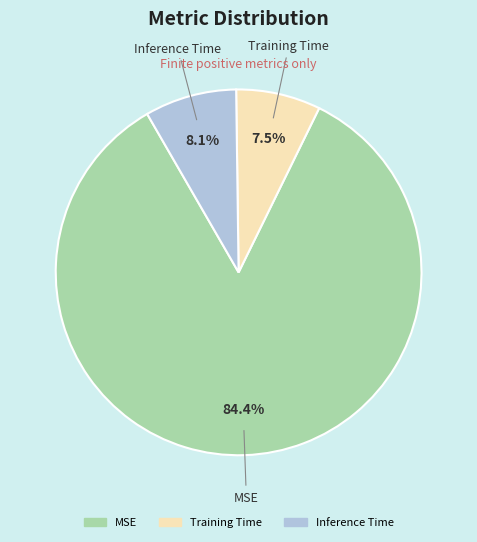

What percentage do MSE and Training Time together represent?

91.9%